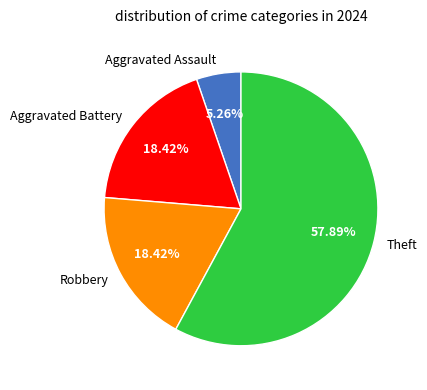

How many segments does this pie chart have?

4